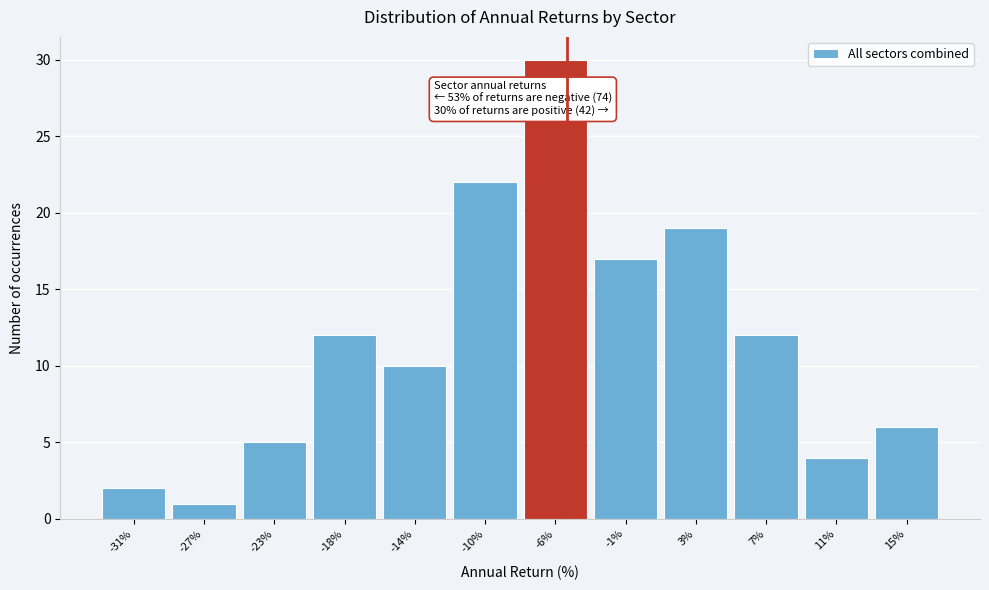

Which range on the x-axis has the tallest bar?

-8.0 to -3.5